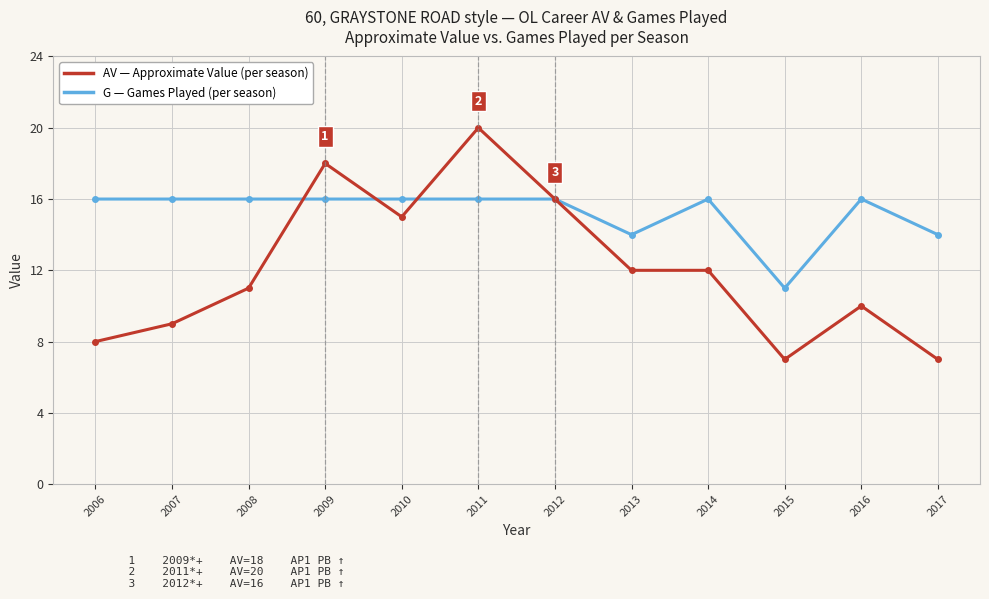

At which category is the sum across all series the highest?

2011